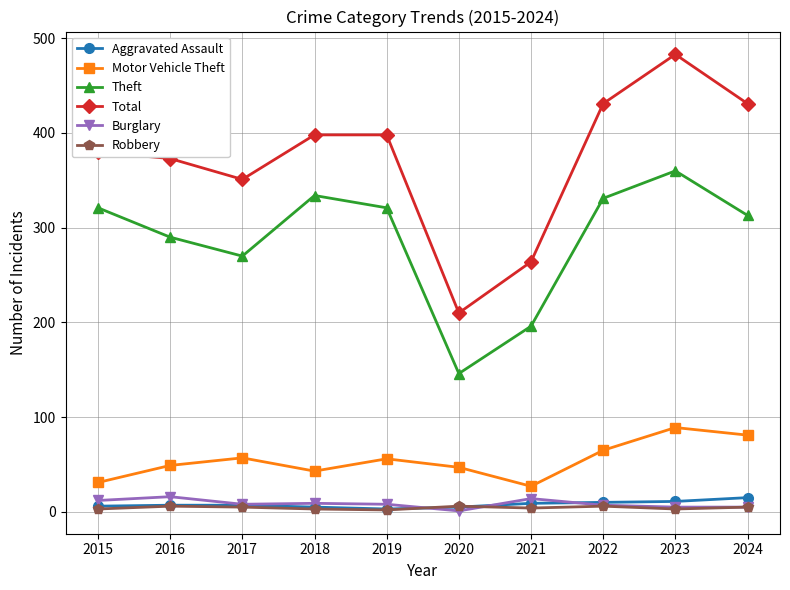

Is it true that Burglary equals 9 at 2018?

True